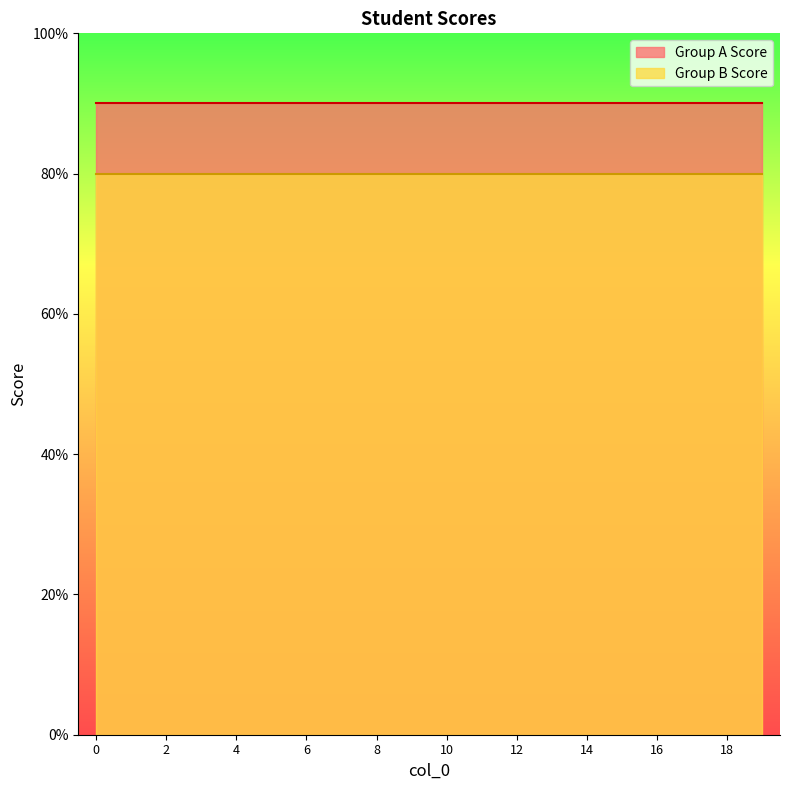

How many data points does each series have?

20